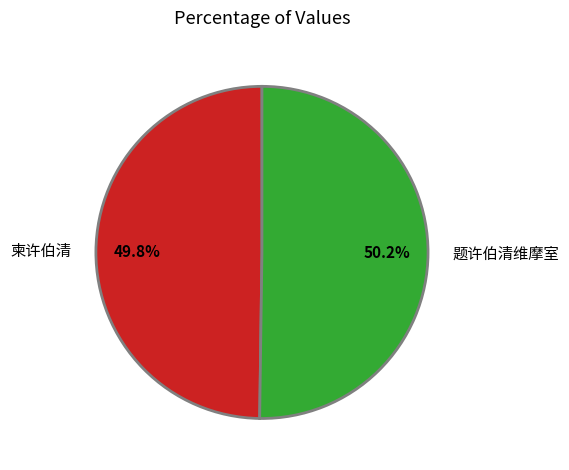

Combined, do 题许伯清维摩室 and 柬许伯清 account for over 50%?

Yes